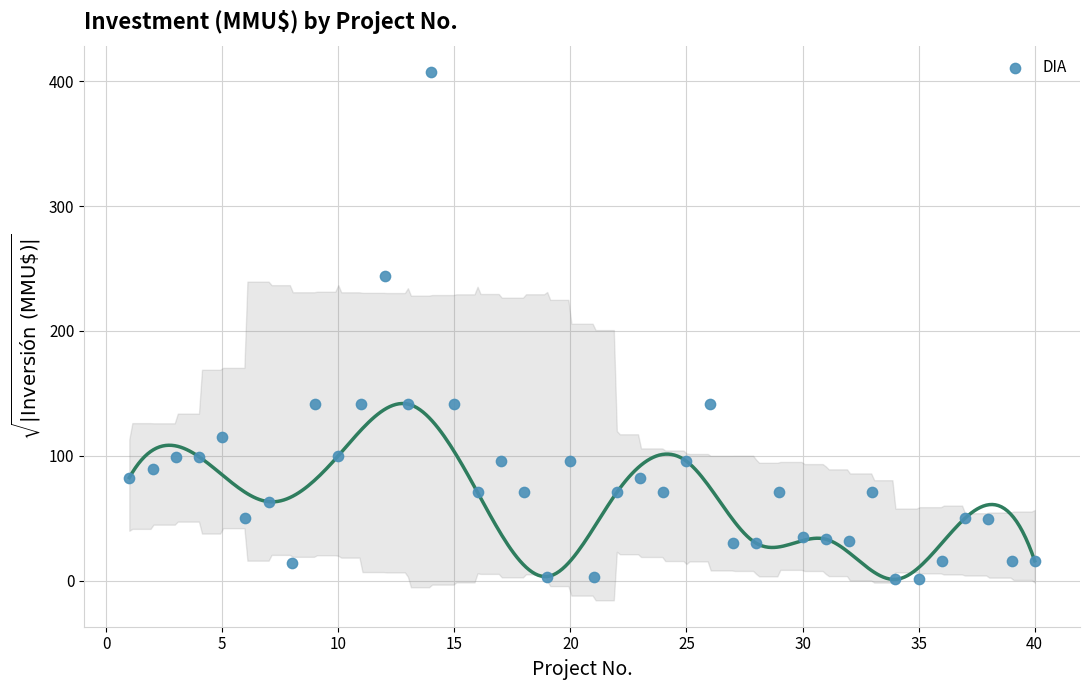

What is the range of Y values (max minus min)?

406.3